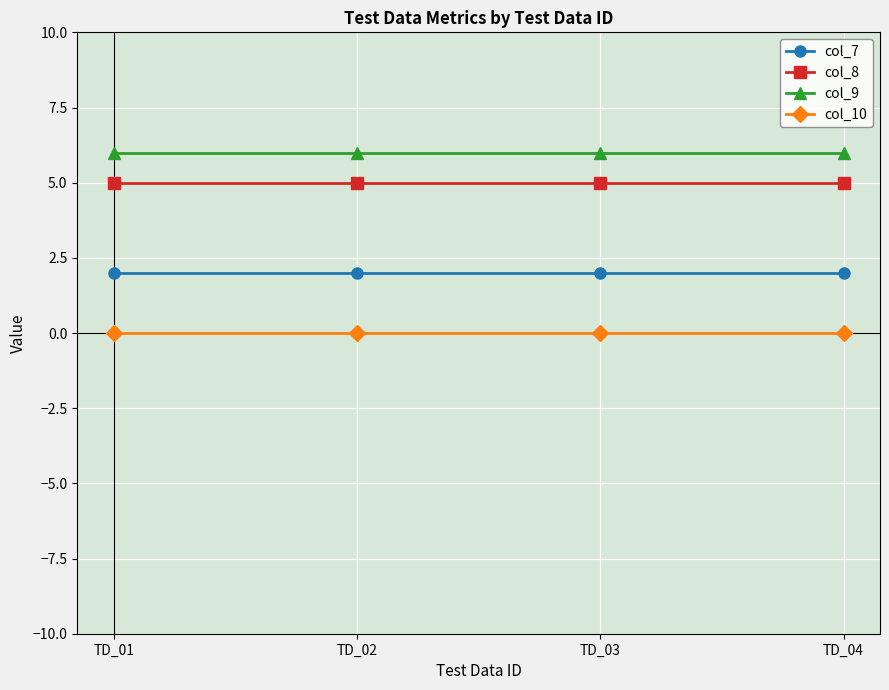

True or false: col_10 and col_8 intersect in this chart.

False